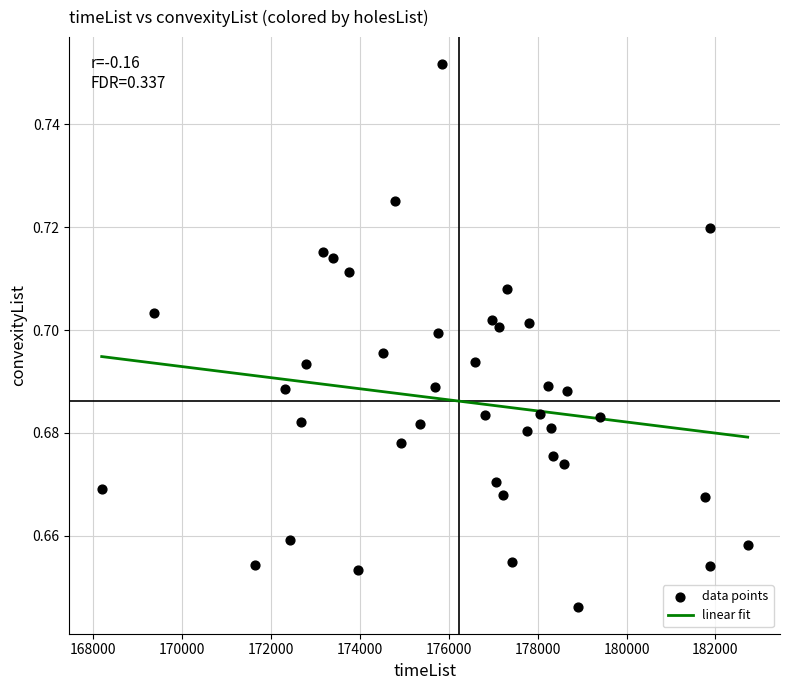

How many data points are displayed?

40